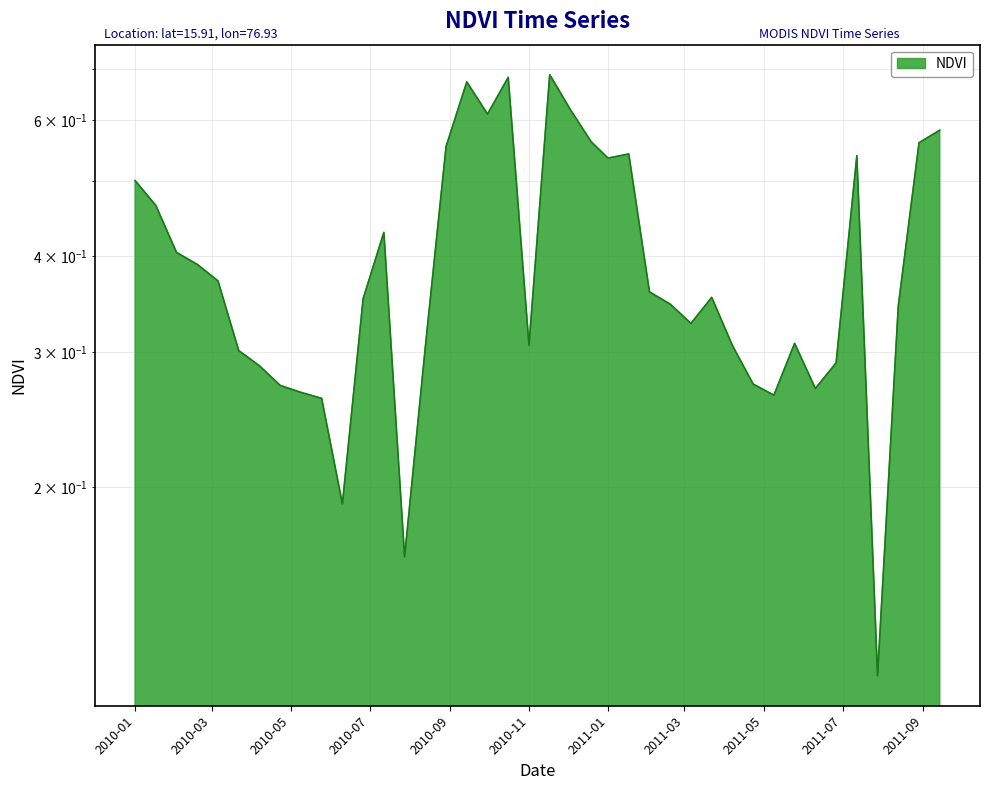

The value at 2010-11 is 0.3. True or false?

True